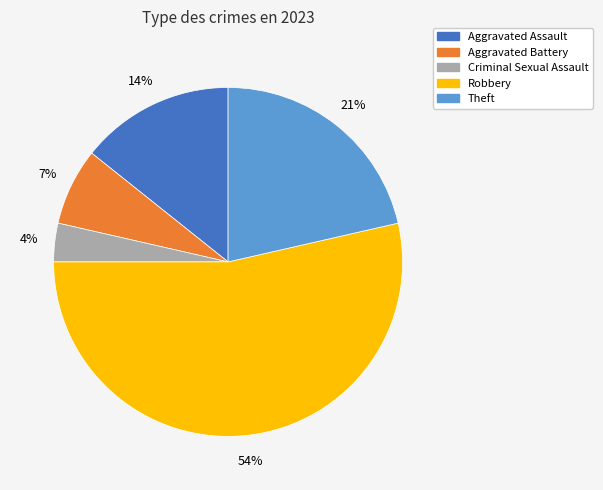

Is there a majority slice in this chart?

Yes